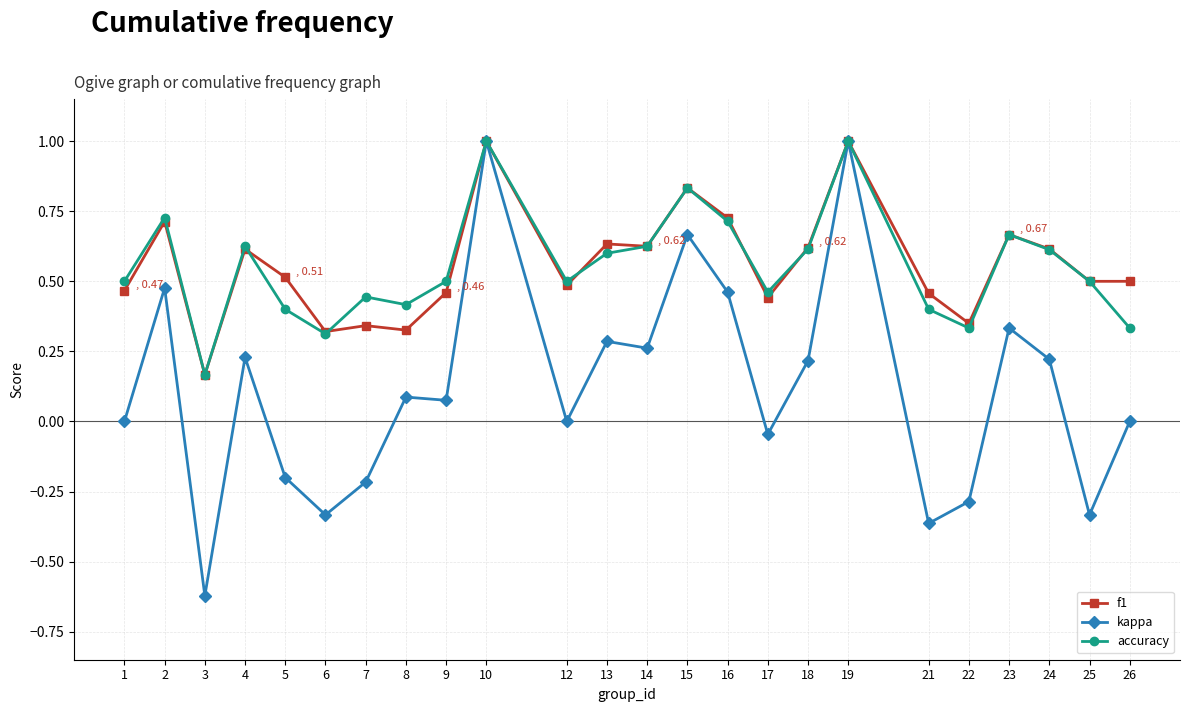

The accuracy series shows 0.5 at 22. True or false?

False